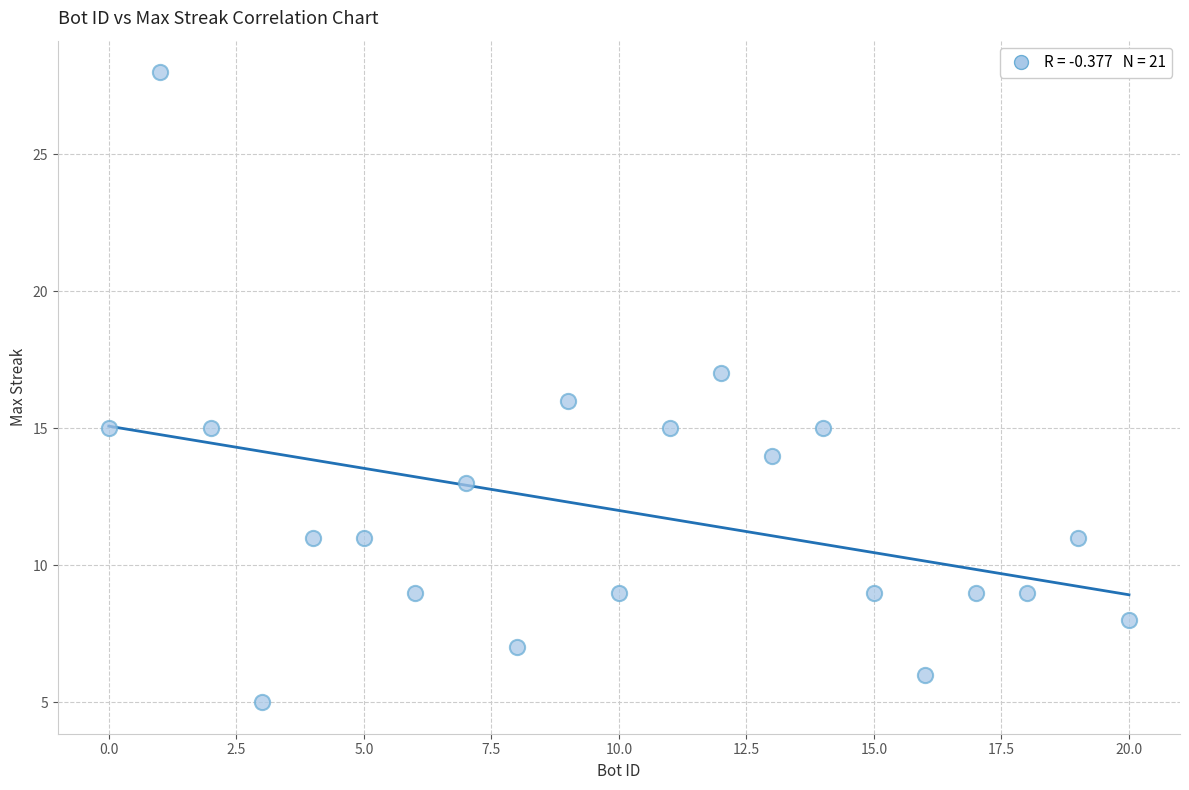

What is the range of X values (max minus min)?

20